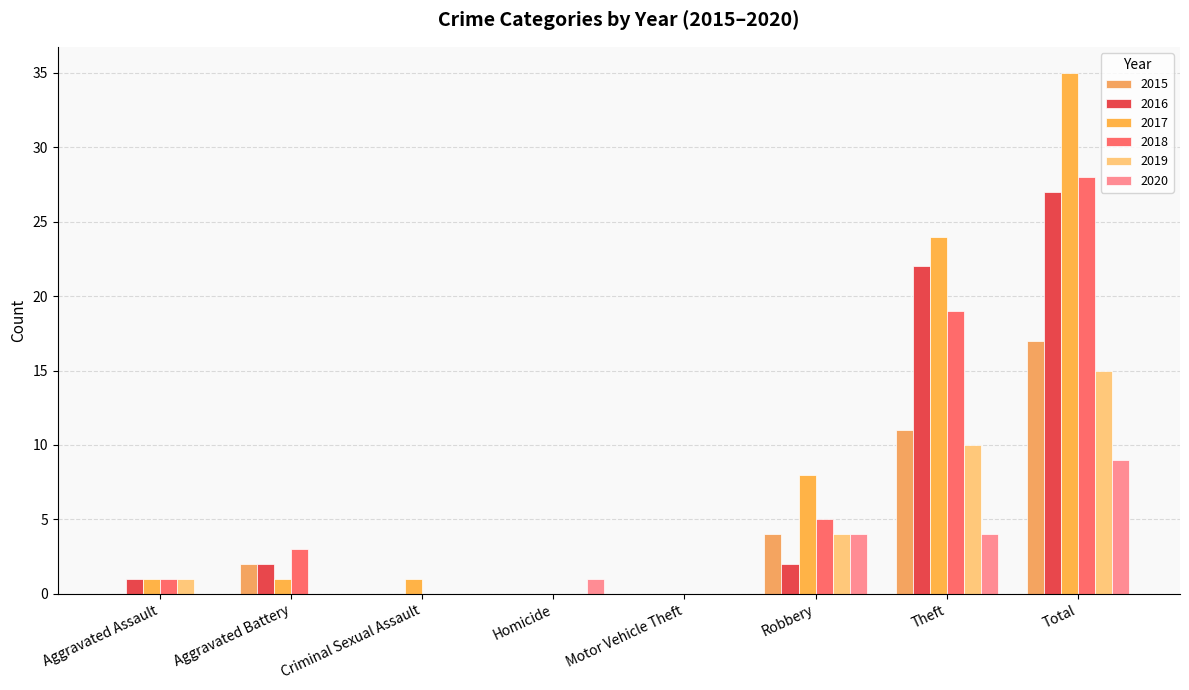

Count the number of categories in the chart.

8